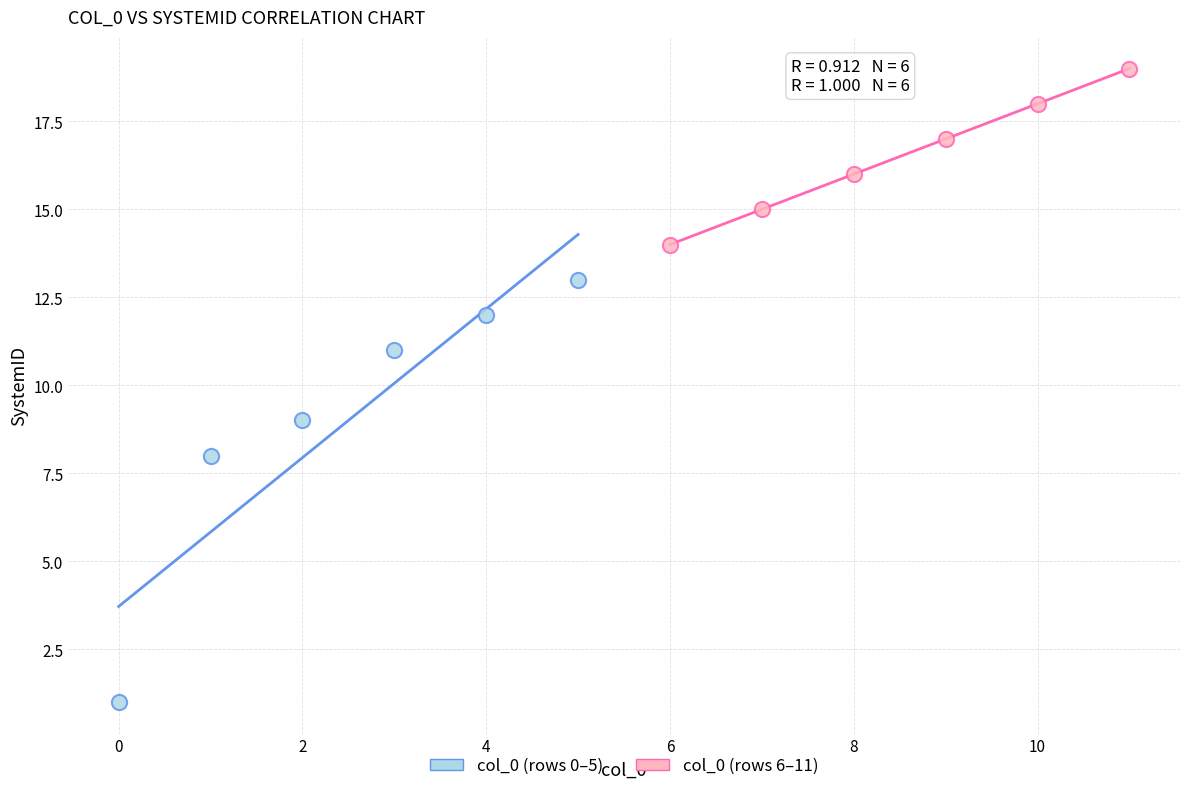

Which series contains the lowest Y value?

col_0 (rows 0–5)